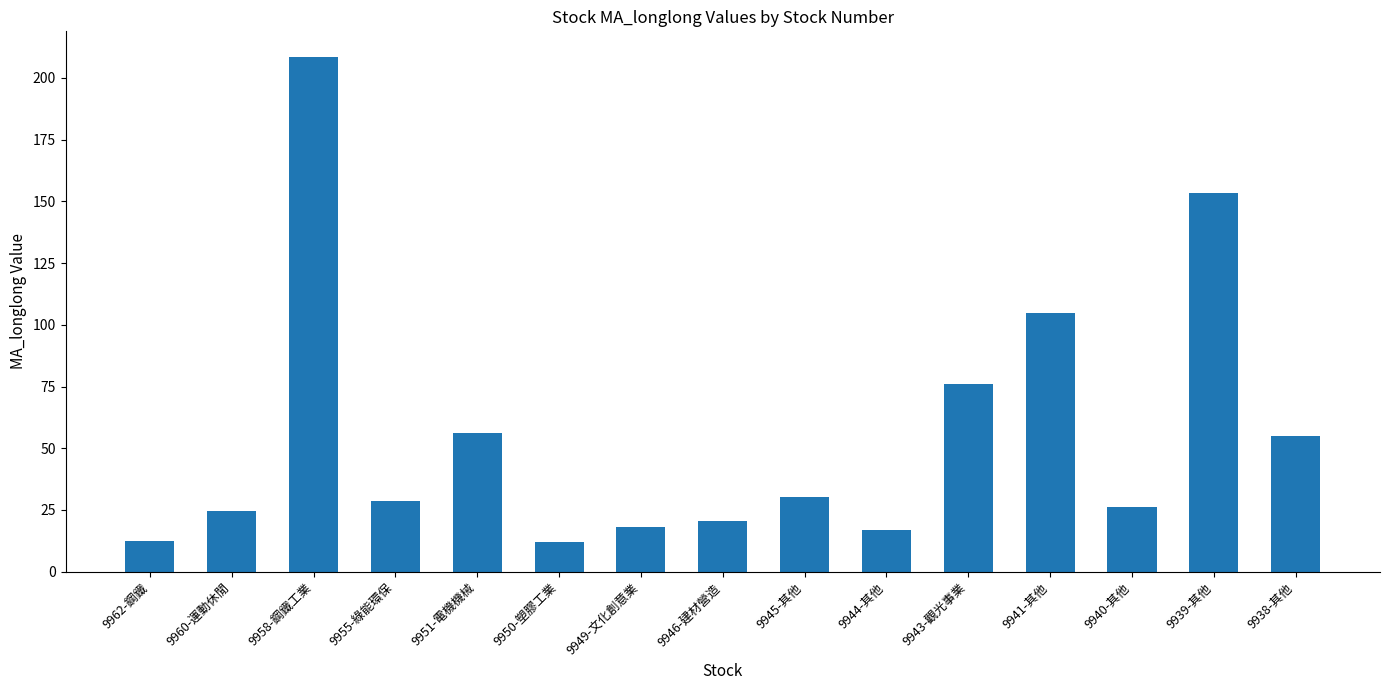

What is the change in value from 9944-其他 to 9941-其他?

+87.9